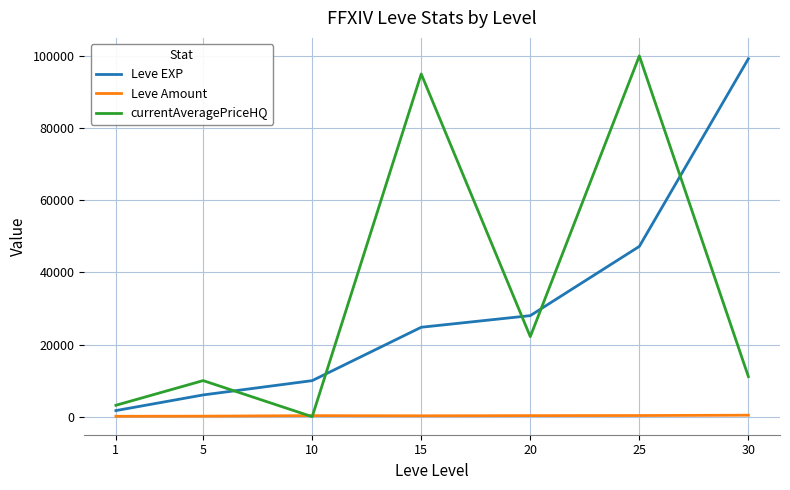

How many values in the Leve EXP series are below 24790?

3